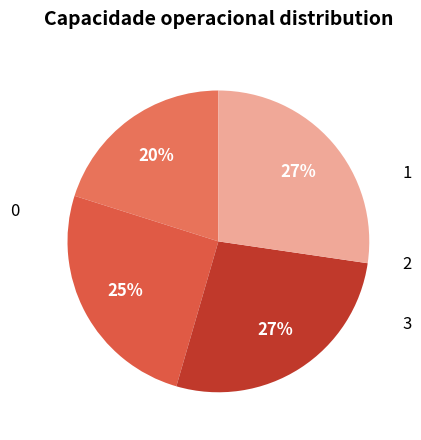

Count the number of slices in the pie.

4